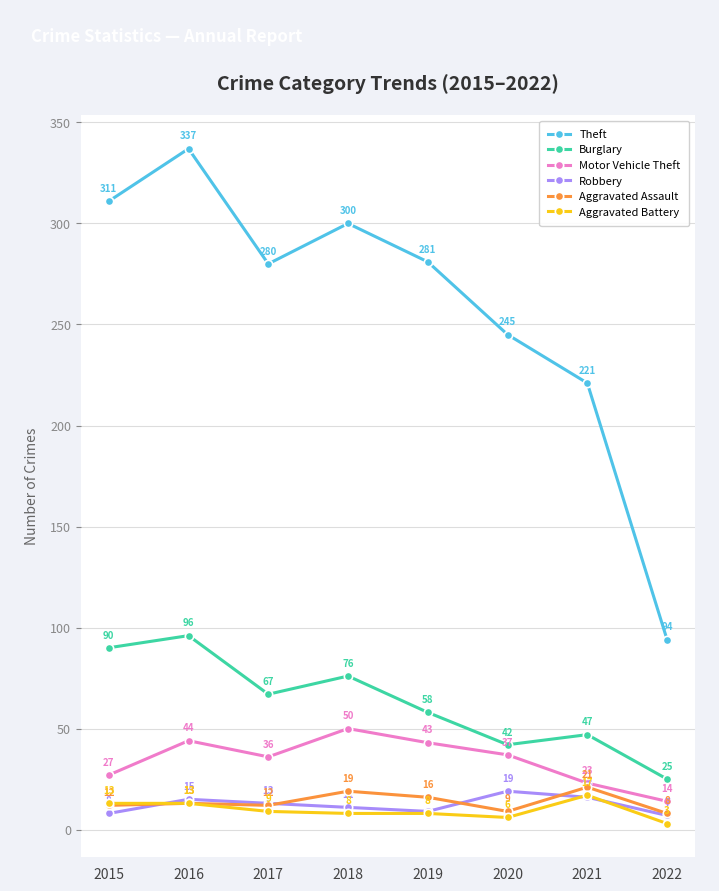

What is the difference between the Robbery values at 2017 and 2018?

2